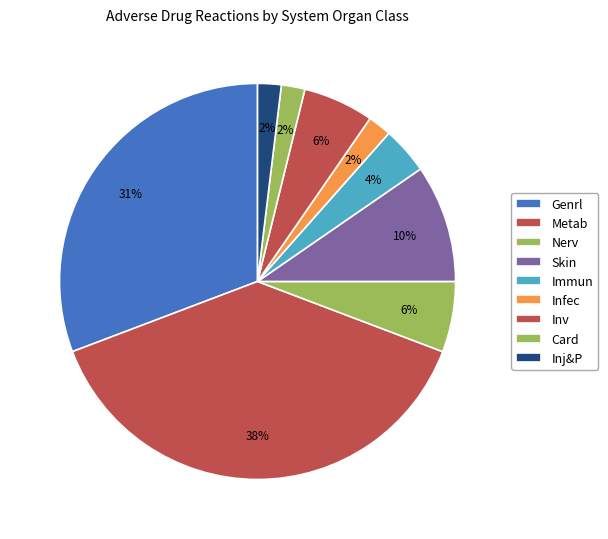

Count the number of slices in the pie.

9